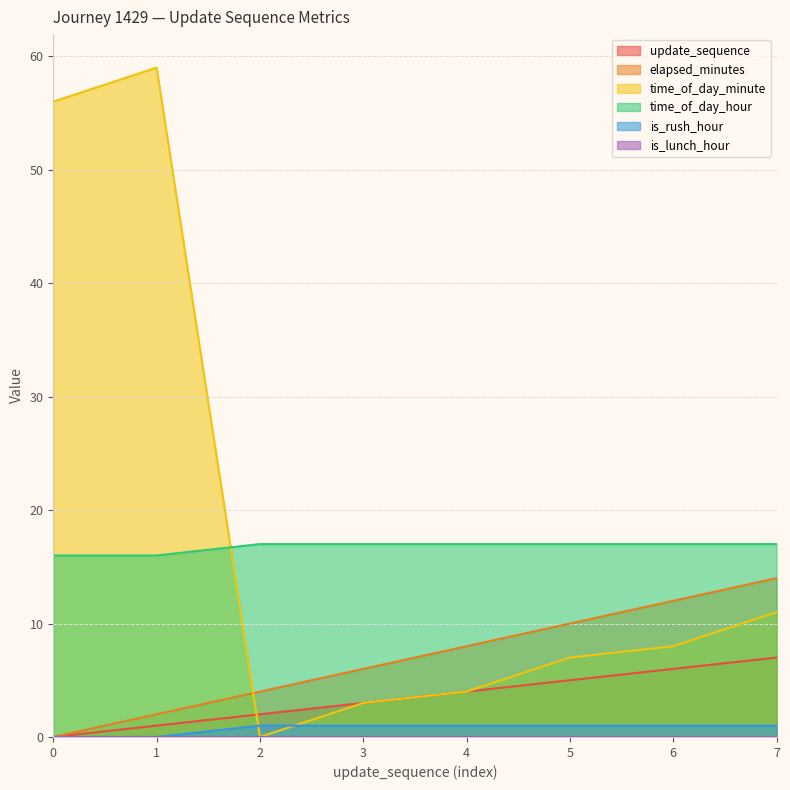

How many values in the update_sequence series are below 4?

4